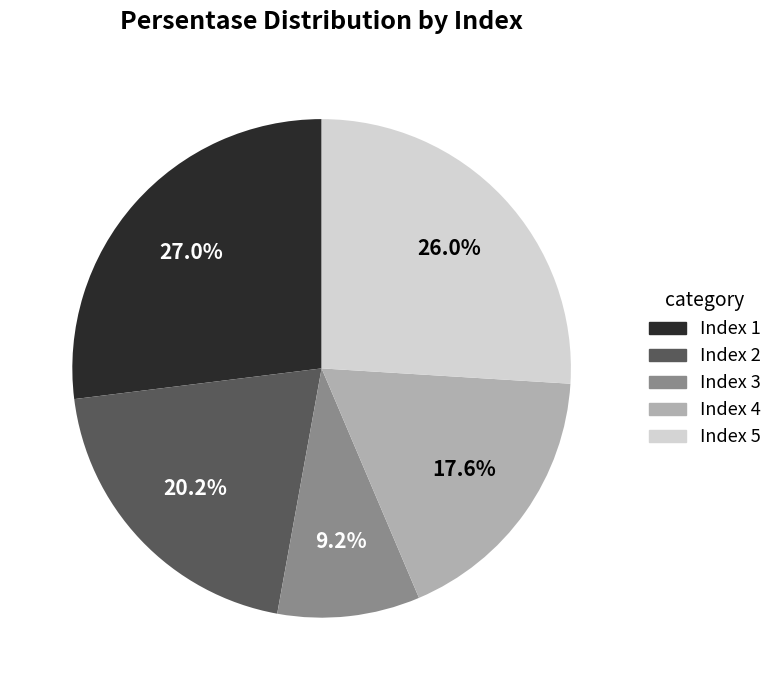

To the nearest percent, what is the average slice percentage?

20%